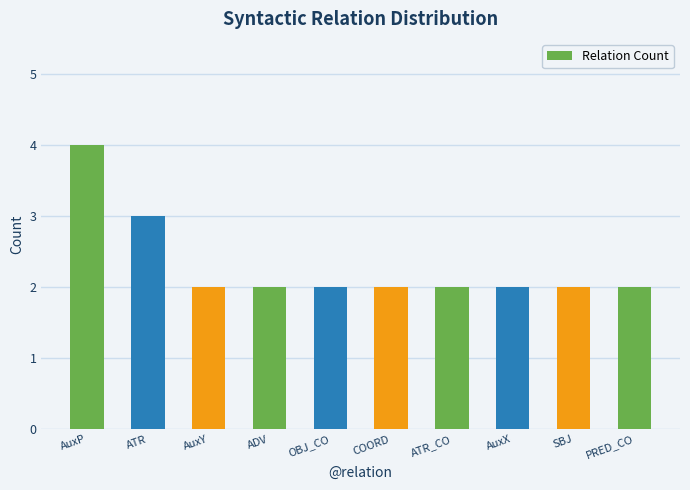

Reading left to right, extract all data points from this chart.

4	3	2	2	2	2	2	2	2	2